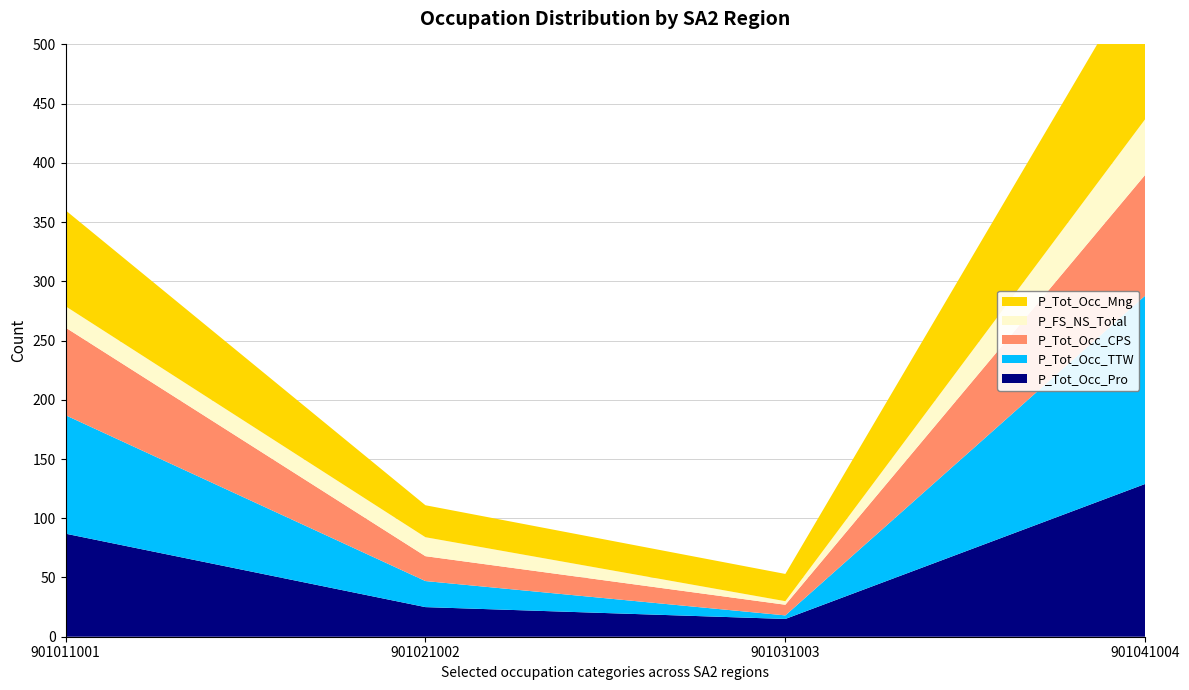

Reading left to right, list all the values displayed in this chart.

P_Tot_Occ_Pro: 901011001=87	901021002=25	901031003=15	901041004=129
P_Tot_Occ_TTW: 901011001=100	901021002=22	901031003=3	901041004=159
P_Tot_Occ_CPS: 901011001=74	901021002=21	901031003=9	901041004=102
P_FS_NS_Total: 901011001=18	901021002=16	901031003=3	901041004=47
P_Tot_Occ_Mng: 901011001=81	901021002=27	901031003=23	901041004=132